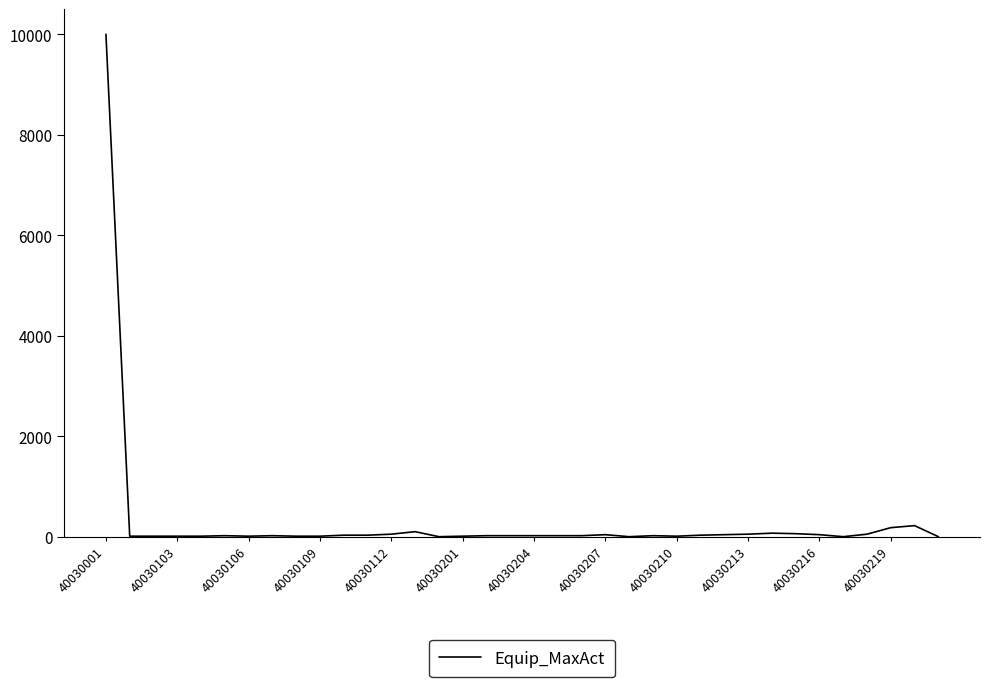

What is the difference between the maximum and second lowest values?

9999